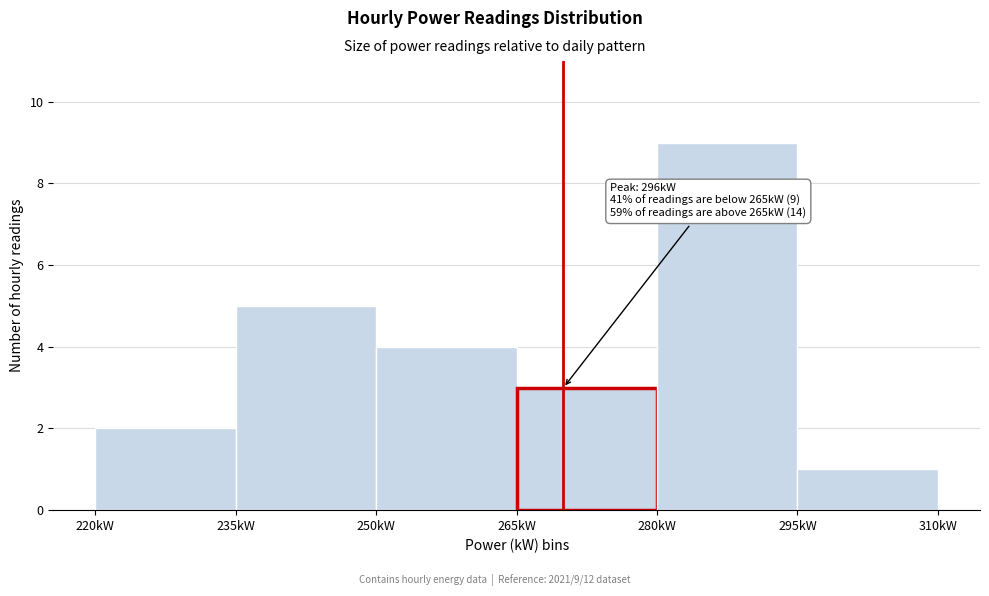

Which range on the x-axis has the tallest bar?

280 to 295